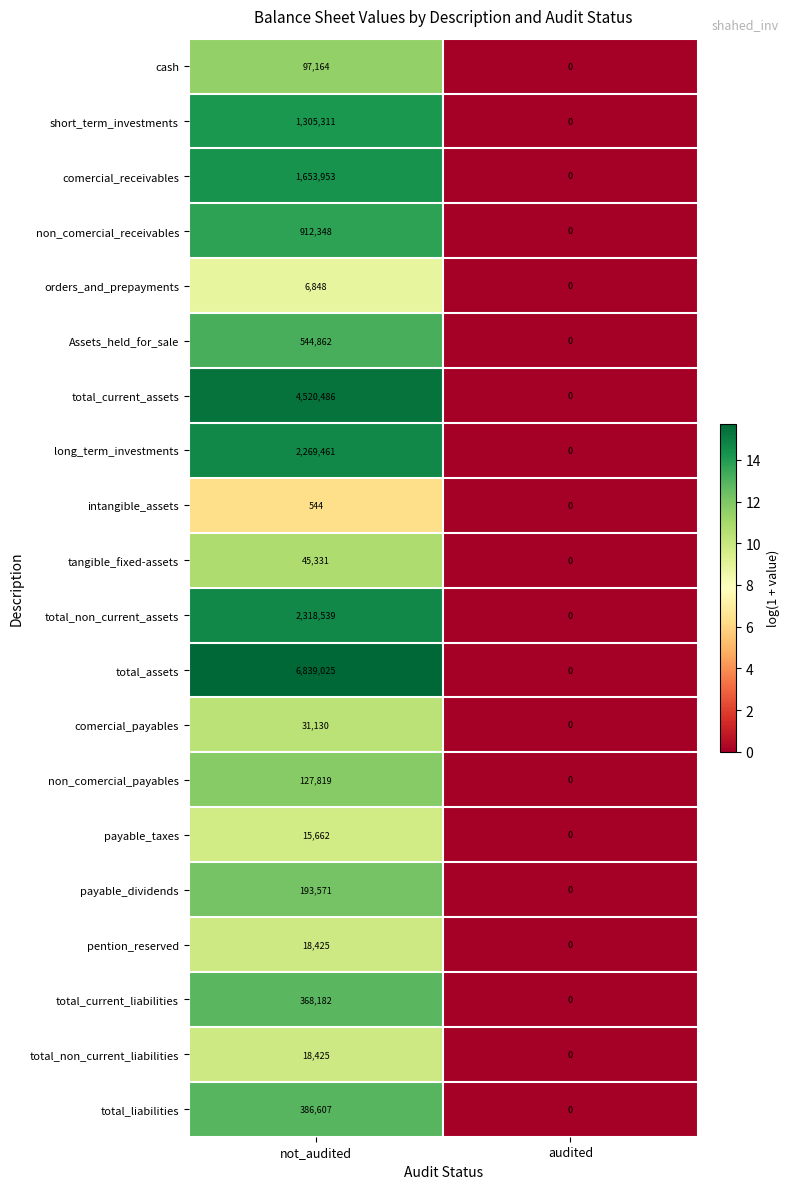

What is the difference between the non_comercial_receivables values at not_audited and audited?

912348